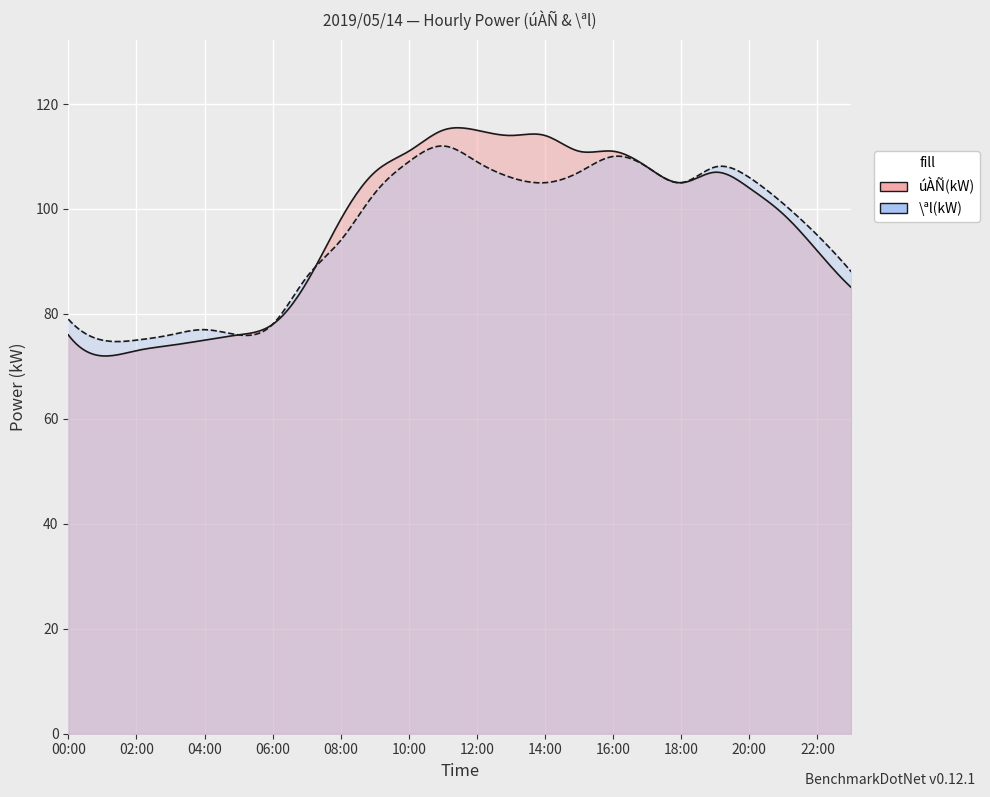

What is the difference between the highest and lowest values at 09:00?

4